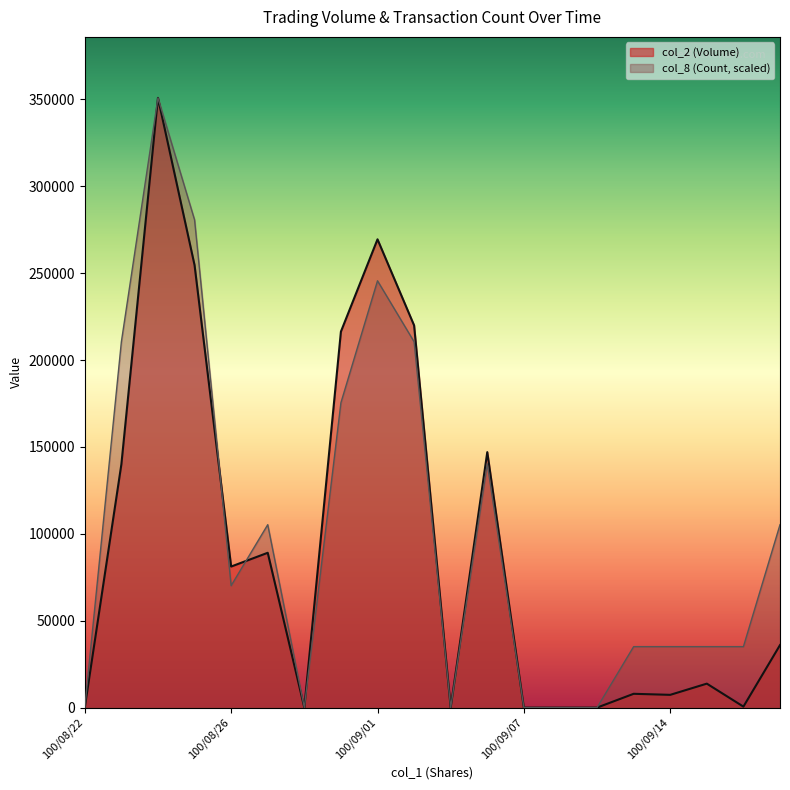

Reading left to right, list all the values displayed in this chart.

col_2 (Volume): 100/08/22=0	100/08/23=140020	100/08/24=350890	100/08/25=254640	100/08/26=81180	100/08/29=89100	100/08/30=0	100/08/31=216380	100/09/01=269490	100/09/02=219960	100/09/05=0	100/09/06=147020	100/09/07=0	100/09/08=0	100/09/09=0	100/09/13=7950	100/09/14=7350	100/09/15=13800	100/09/16=570	100/09/19=35990
col_8 (Count): 100/08/22=0	100/08/23=210534	100/08/24=350890	100/08/25=280712	100/08/26=70178	100/08/29=105267	100/08/30=0	100/08/31=175445	100/09/01=245623	100/09/02=210534	100/09/05=0	100/09/06=140356	100/09/07=0	100/09/08=0	100/09/09=0	100/09/13=35089	100/09/14=35089	100/09/15=35089	100/09/16=35089	100/09/19=105267